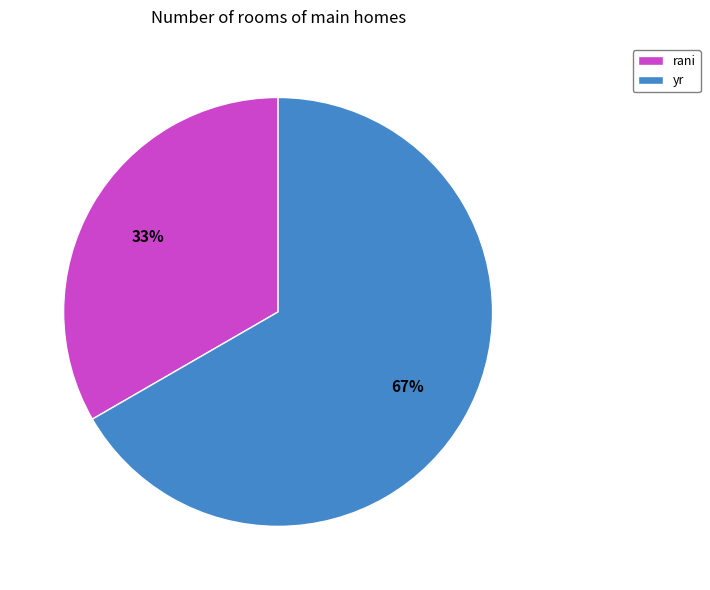

Is there a majority slice in this chart?

Yes